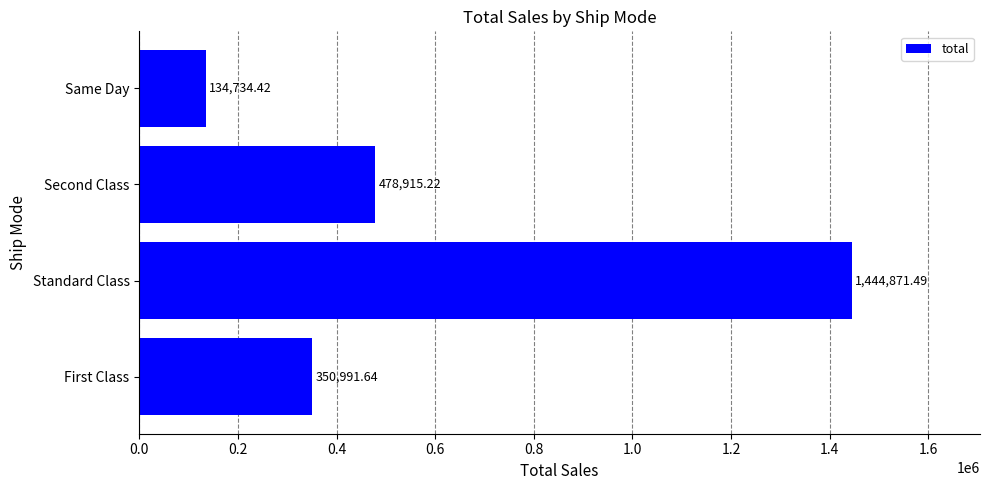

List the labels in order of value, smallest first.

Same Day, First Class, Second Class, Standard Class